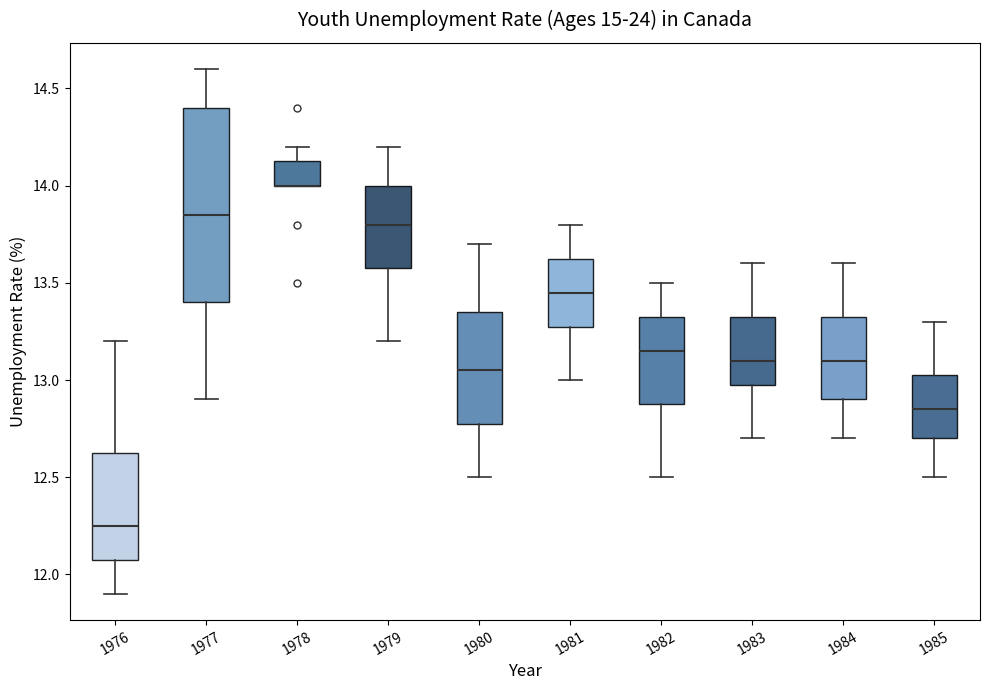

Reading left to right, transcribe this box plot: for each box, give where its median line is, the range the box spans, and where its two whiskers end, as read against the y-axis. The values are not printed on the chart, so give them approximately, as read against the axis.

1976: median 12.25, box 12.10 to 12.65, whiskers 11.90 to 13.20
1977: median 13.85, box 13.40 to 14.40, whiskers 12.90 to 14.60
1978: median 14.00 (drawn on the box's lower edge), box 14.00 to 14.15, whiskers 14.00 to 14.20
1979: median 13.80, box 13.60 to 14.00, whiskers 13.20 to 14.20
1980: median 13.05, box 12.80 to 13.35, whiskers 12.50 to 13.70
1981: median 13.45, box 13.30 to 13.65, whiskers 13.00 to 13.80
1982: median 13.15, box 12.90 to 13.35, whiskers 12.50 to 13.50
1983: median 13.10, box 13.00 to 13.35, whiskers 12.70 to 13.60
1984: median 13.10, box 12.90 to 13.35, whiskers 12.70 to 13.60
1985: median 12.85, box 12.70 to 13.05, whiskers 12.50 to 13.30